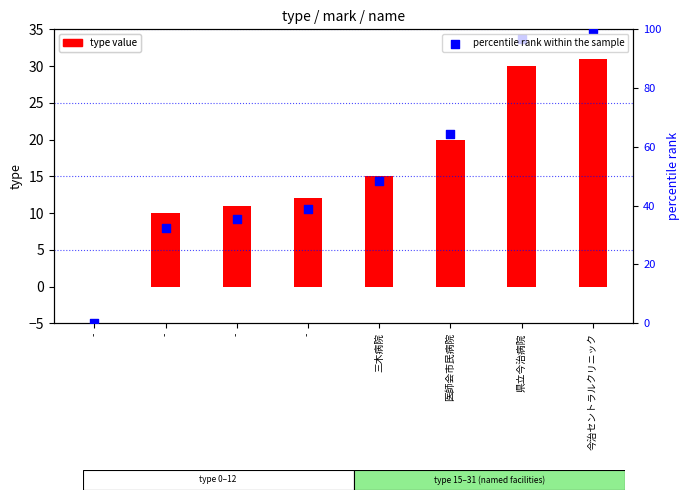

What are all the series names shown in the legend?

type value, percentile rank within the sample